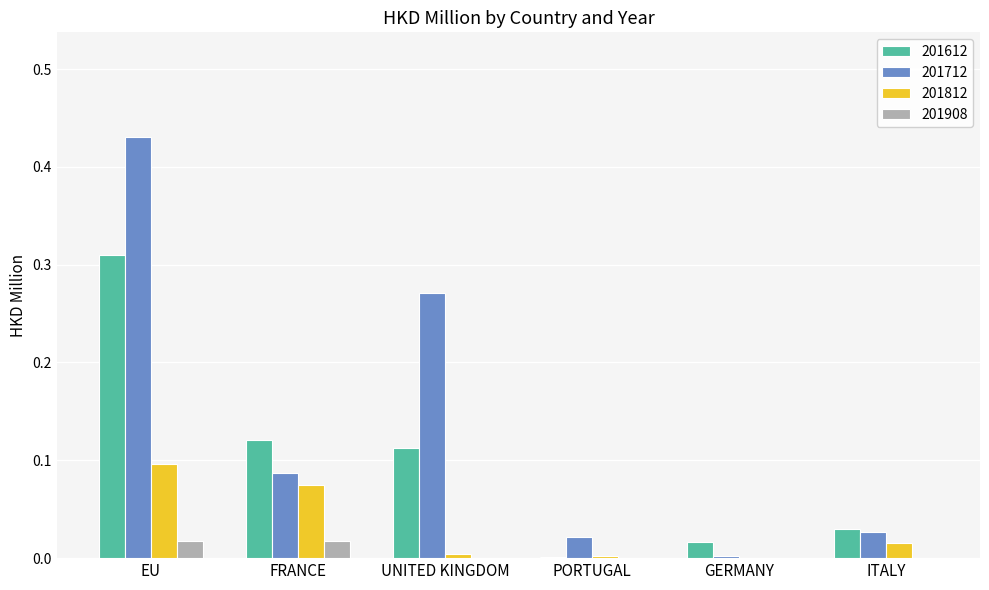

At which category is the sum across all series the highest?

EU